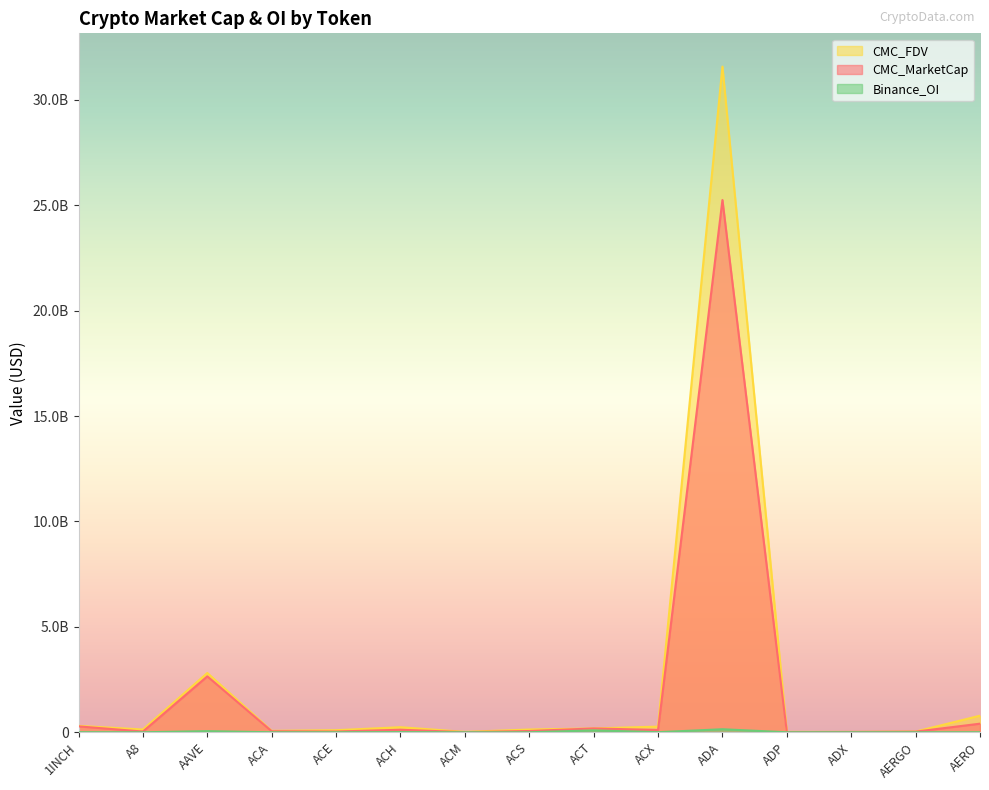

Which category has the highest value across all series?

ADA